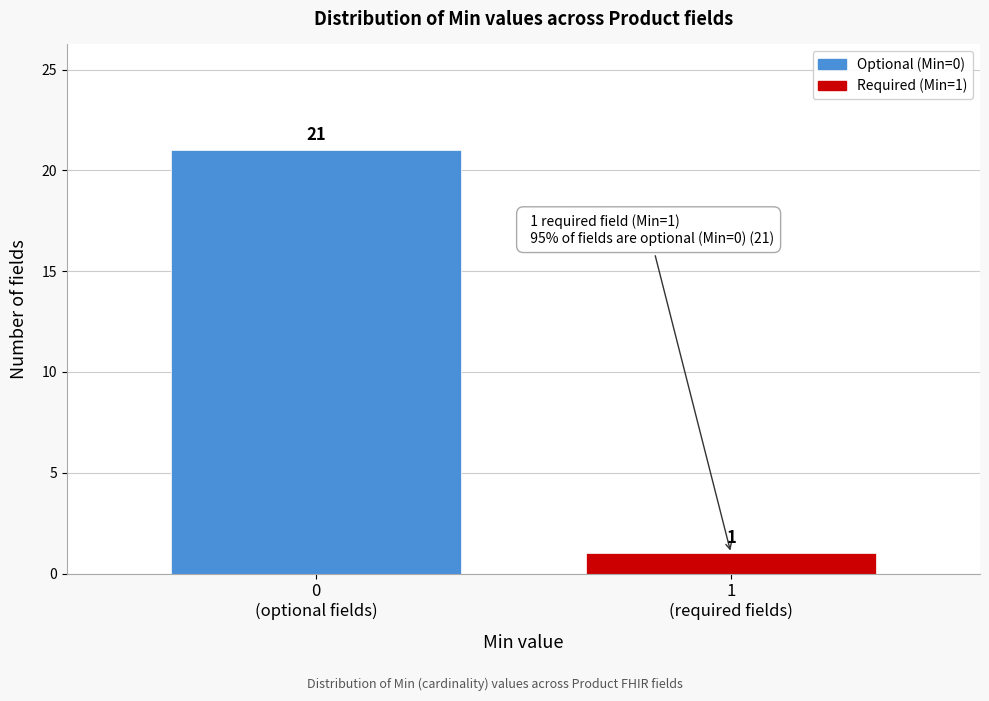

Reading left to right, what are all the values shown in this chart?

21	1